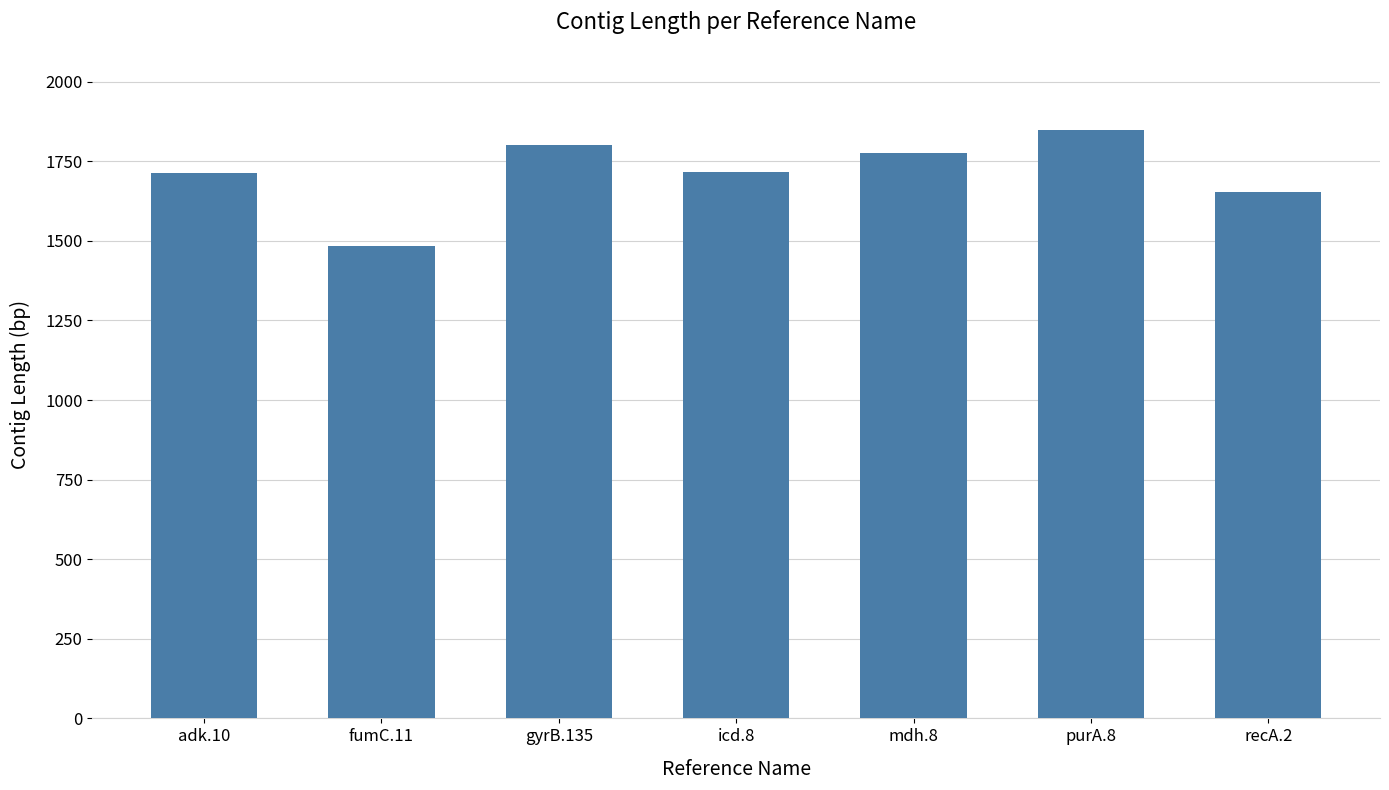

At which label does the data first exceed 1716?

gyrB.135